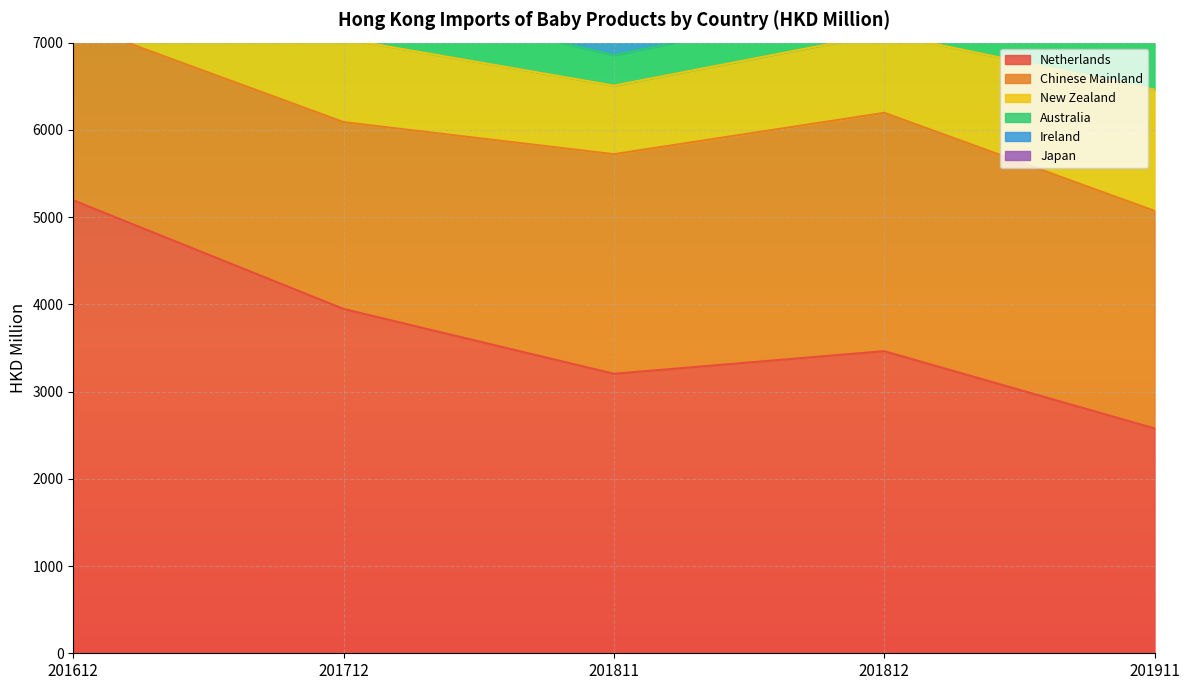

Count the number of data series in this chart.

6